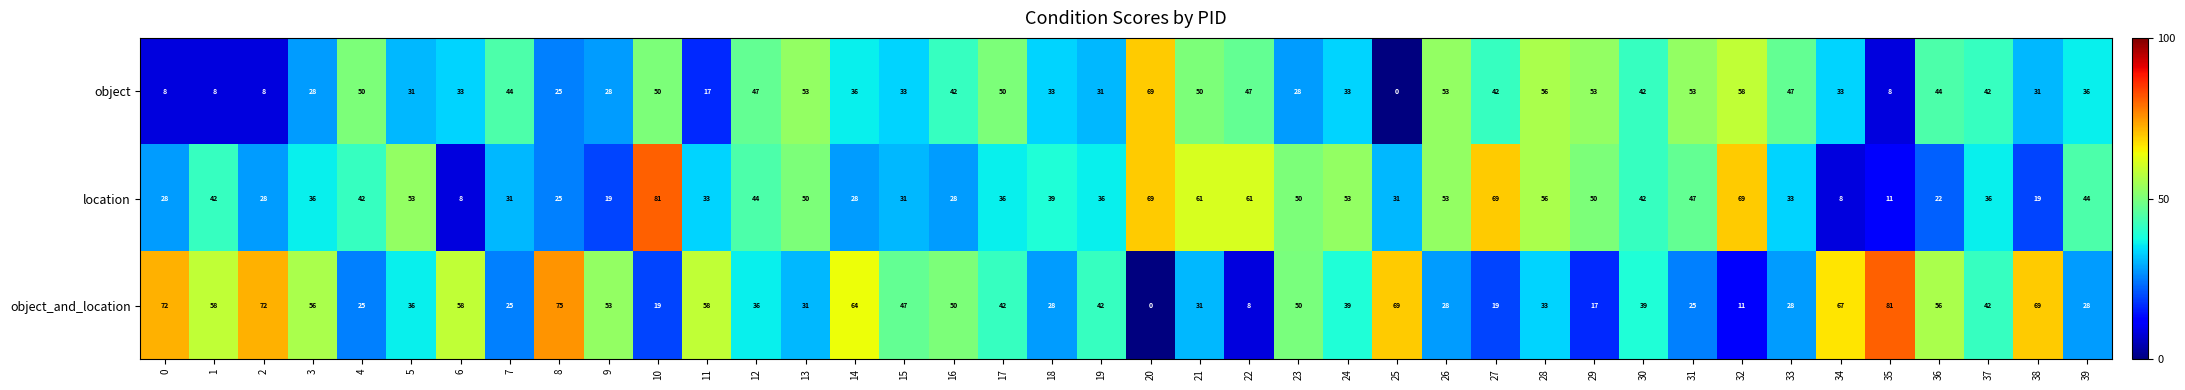

What is the sum of all location values?

1602